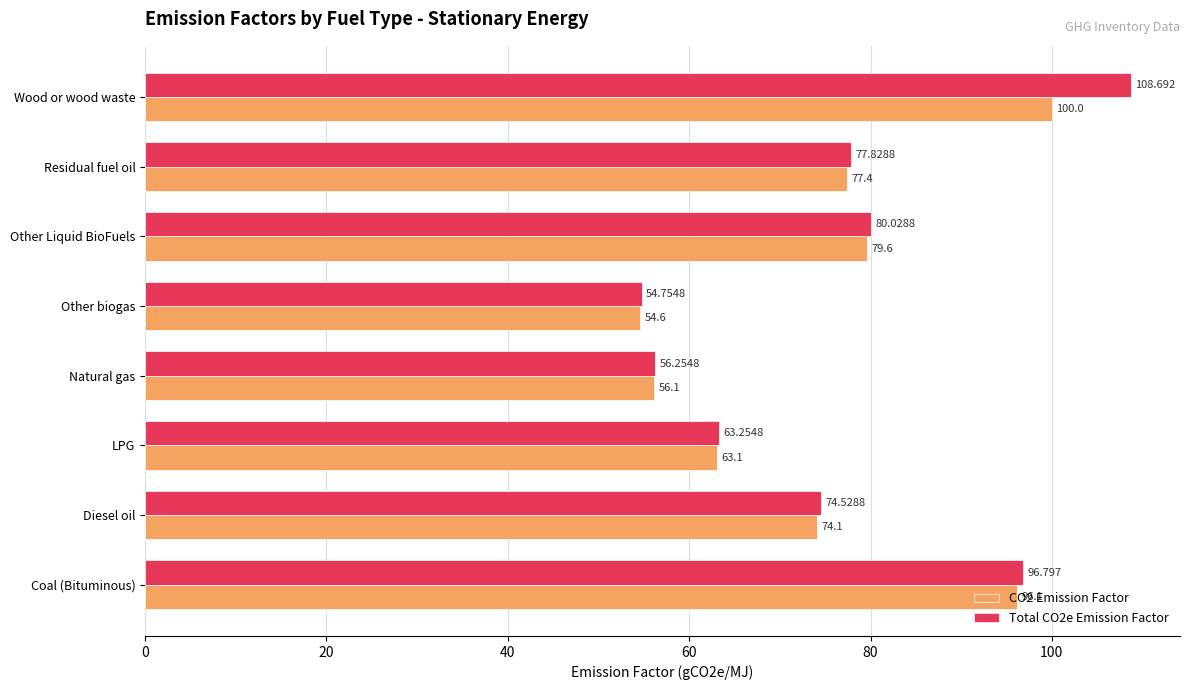

Which label corresponds to the smallest value in the chart?

Other biogas